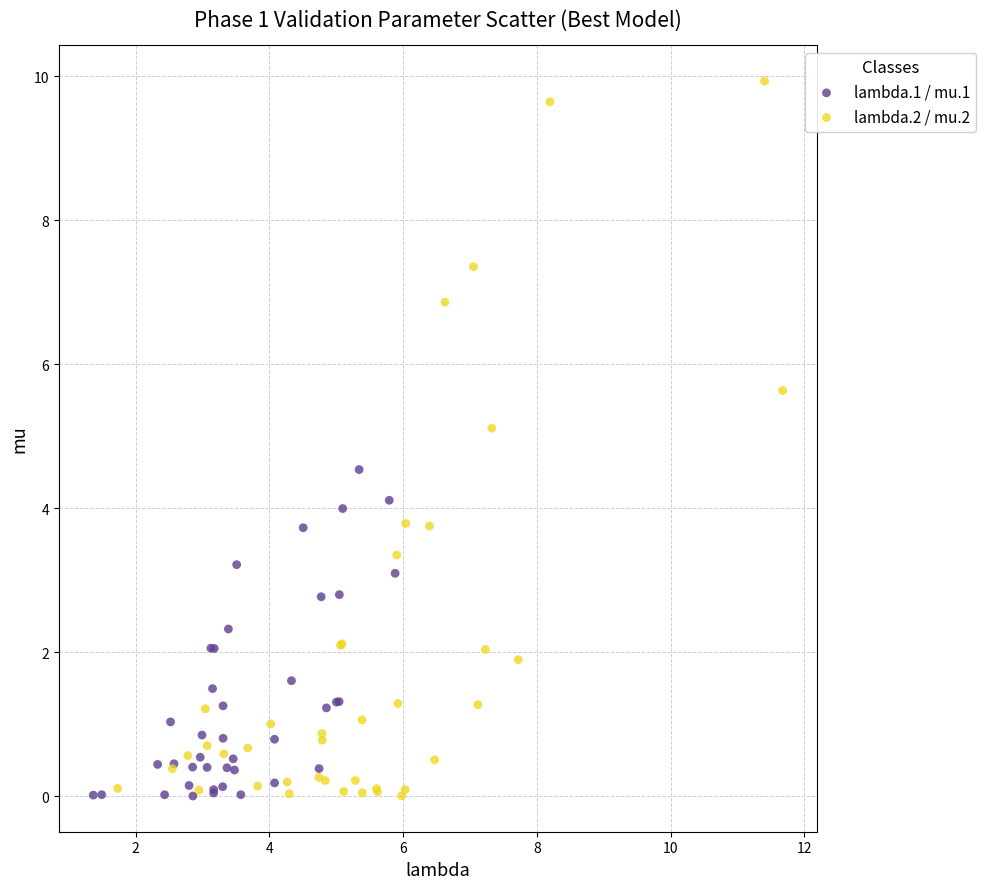

Which series reaches the maximum Y coordinate?

lambda.2 / mu.2